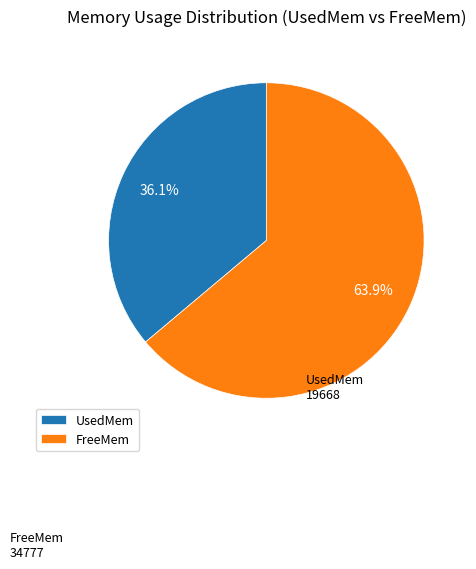

What is the smallest slice in the pie chart?

UsedMem